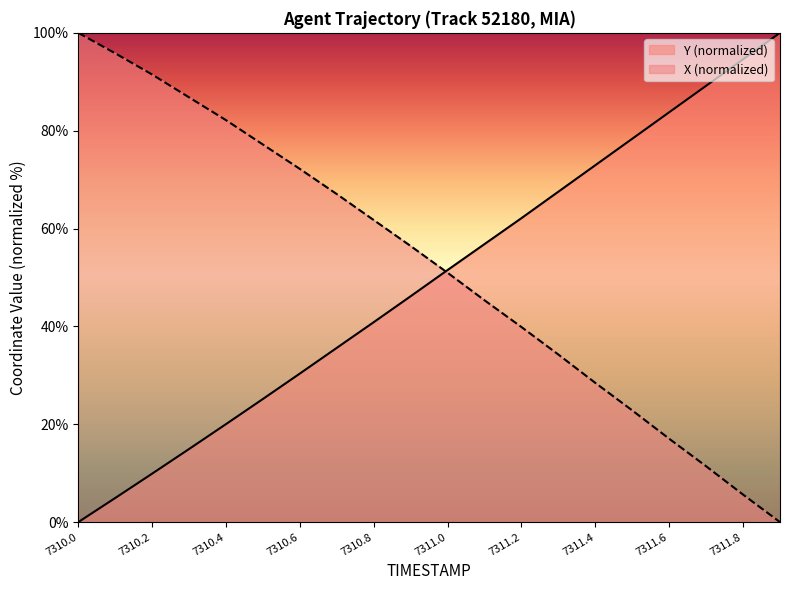

What is the label of the 1st point from the right?

7311.9